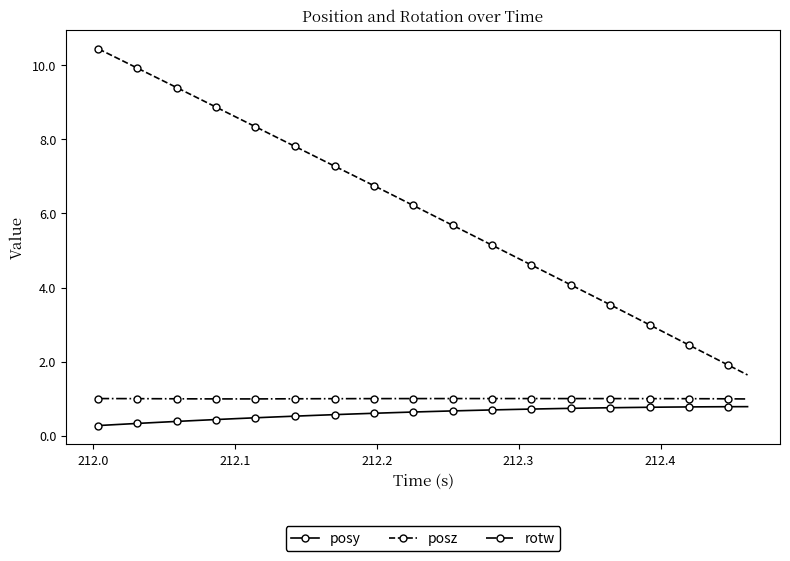

What is the average value of the posz series?

6.1